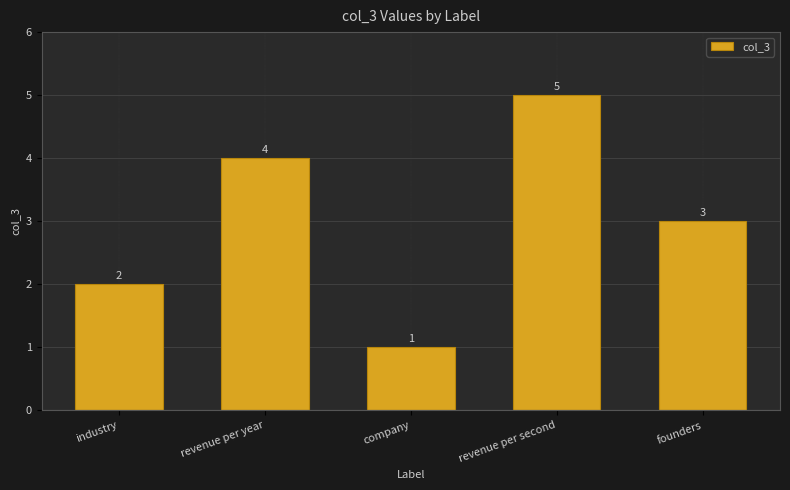

Where is the data nearest to the value 3?

founders